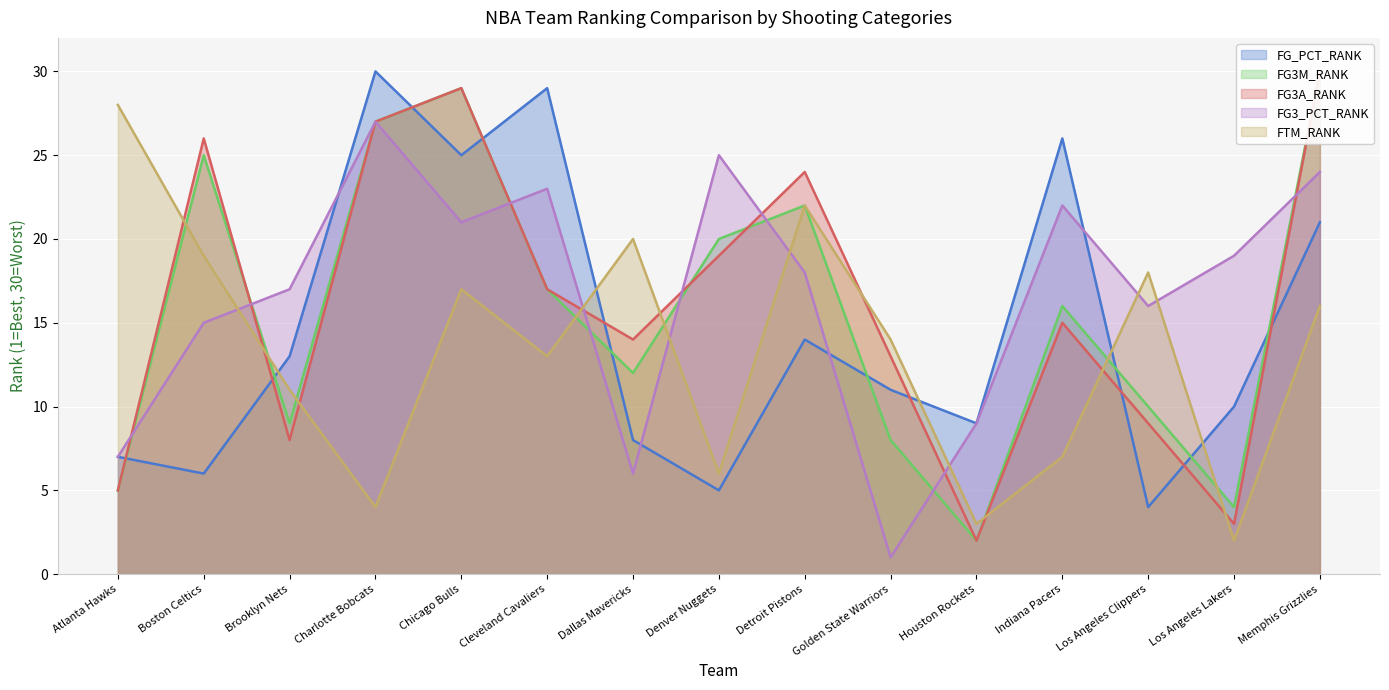

Which series has the largest total across all categories?

FG3_PCT_RANK (line)